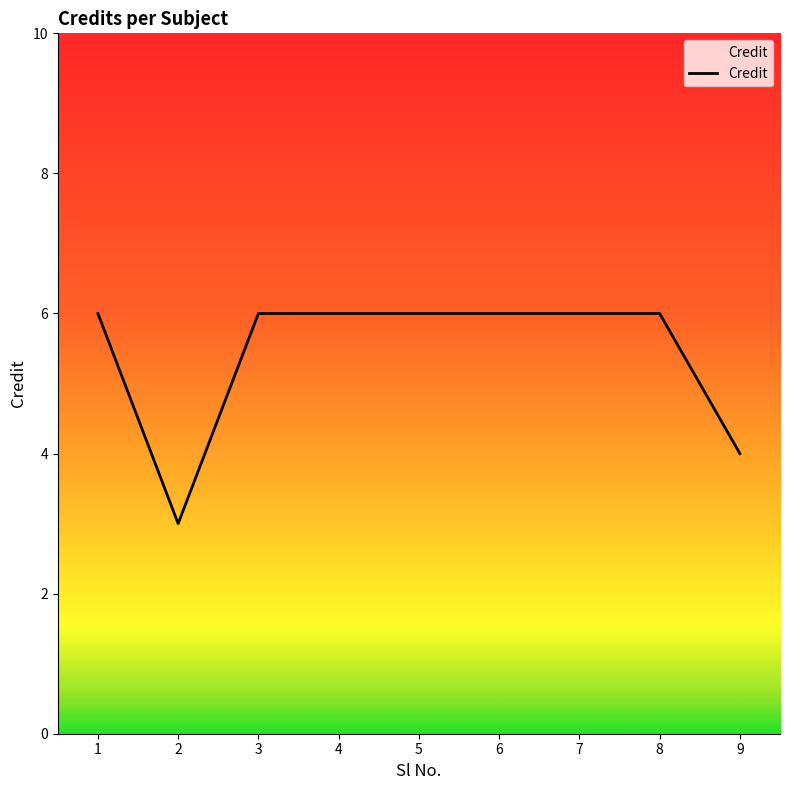

Reading right to left, extract all data points from this chart.

4	6	6	6	6	6	6	3	6